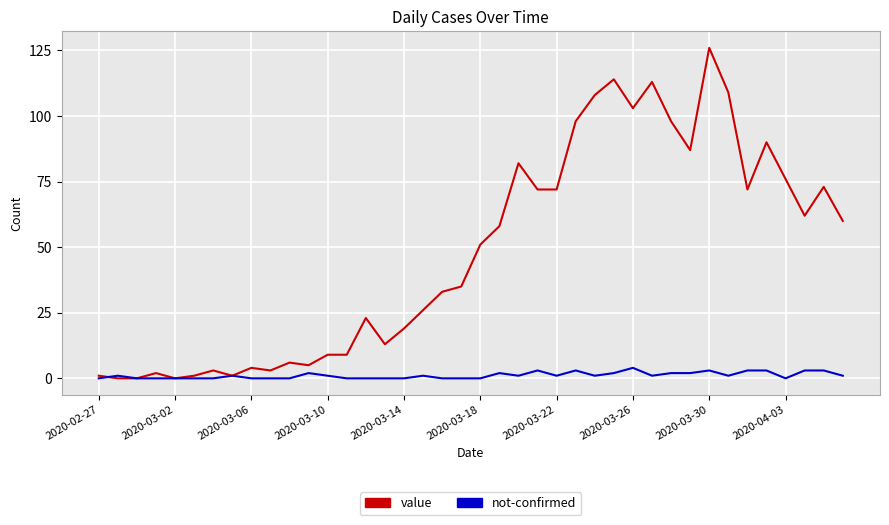

List the series in order of their overall mean, highest first.

value, not-confirmed